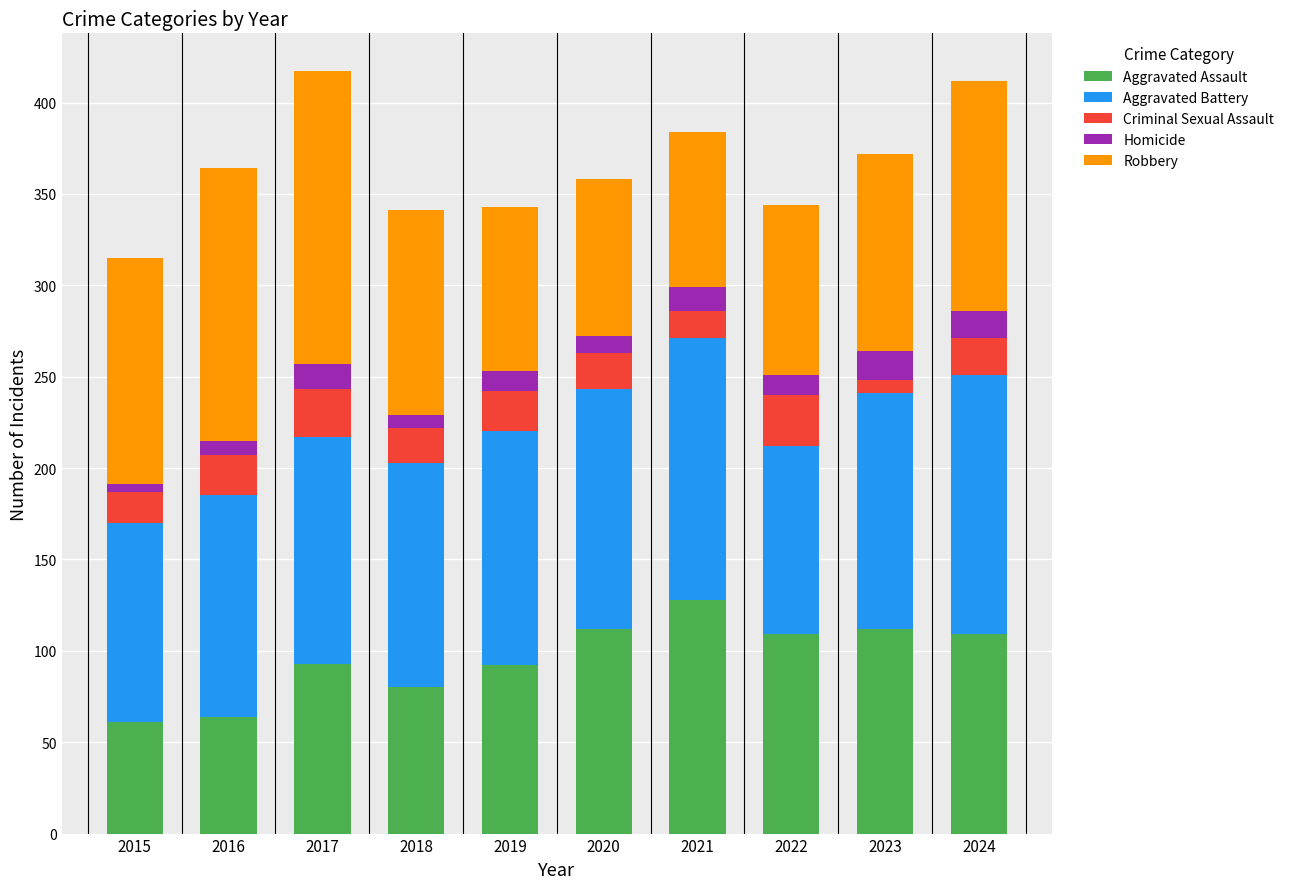

How many values in the Aggravated Assault series are below 109?

5